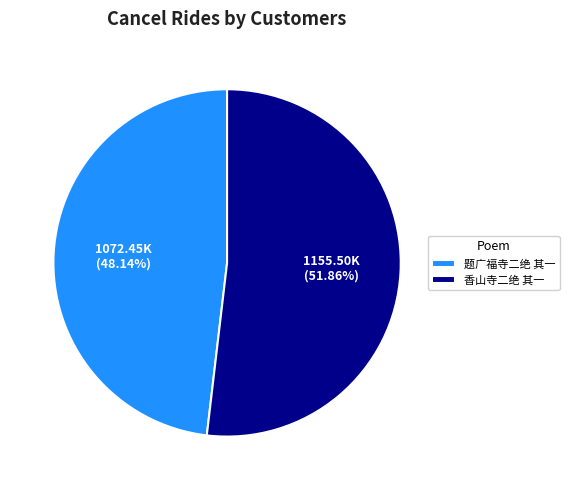

Count the number of slices in the pie.

2